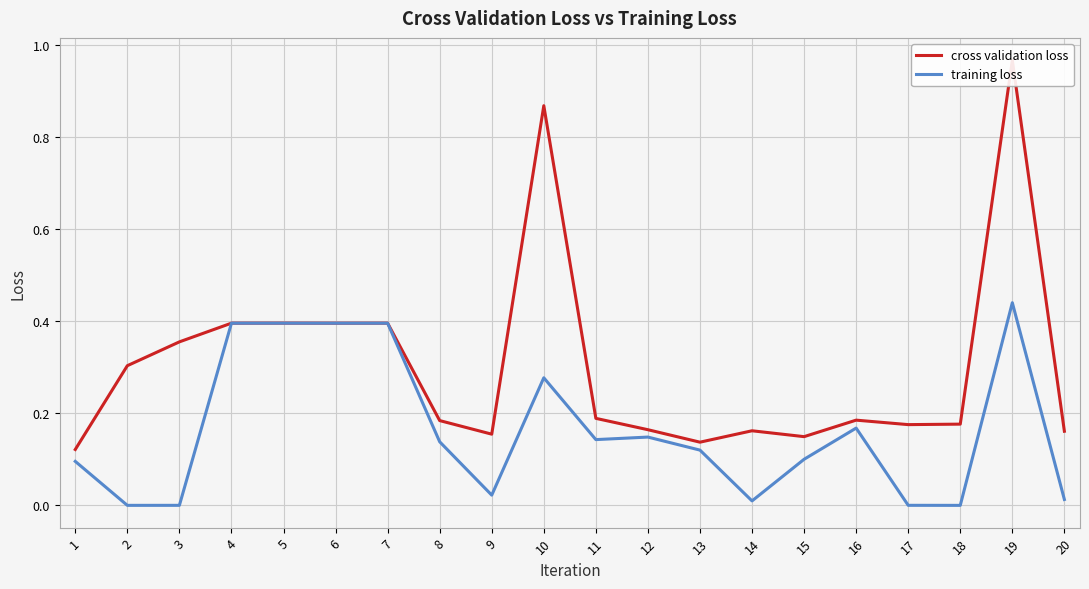

At which category does the chart reach its minimum across all series?

18